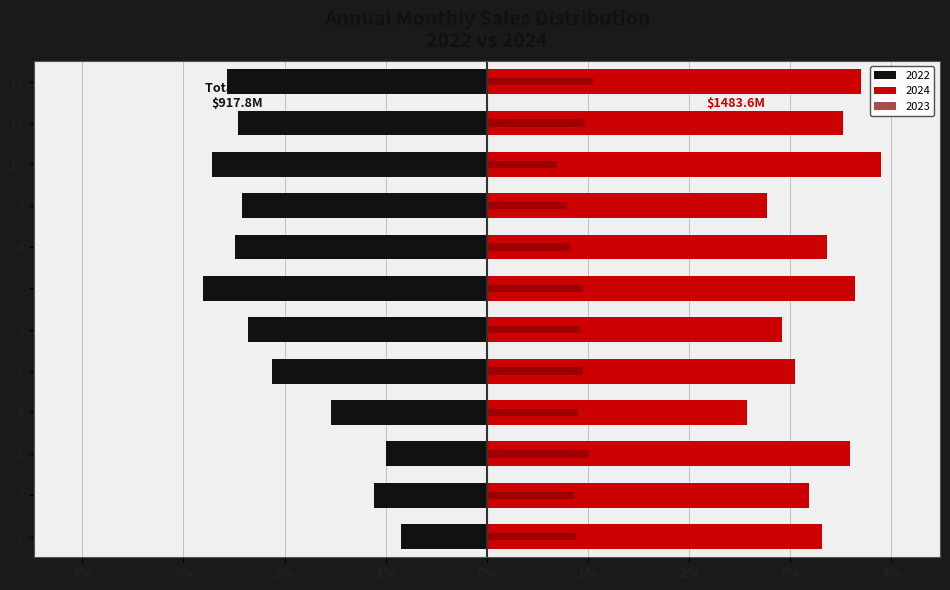

How many distinct data groups are displayed?

3